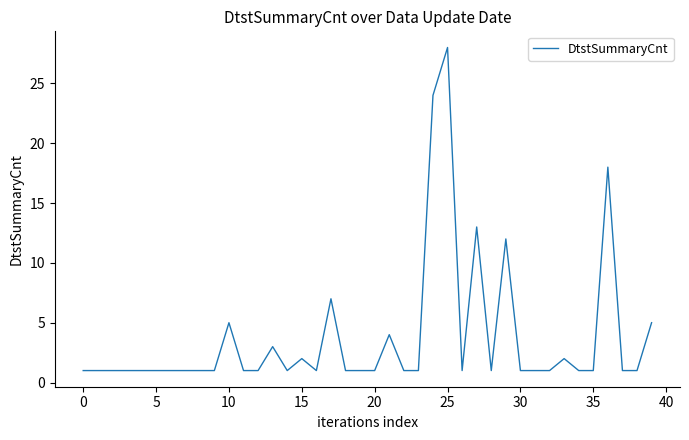

What is the maximum value shown in the chart?

28